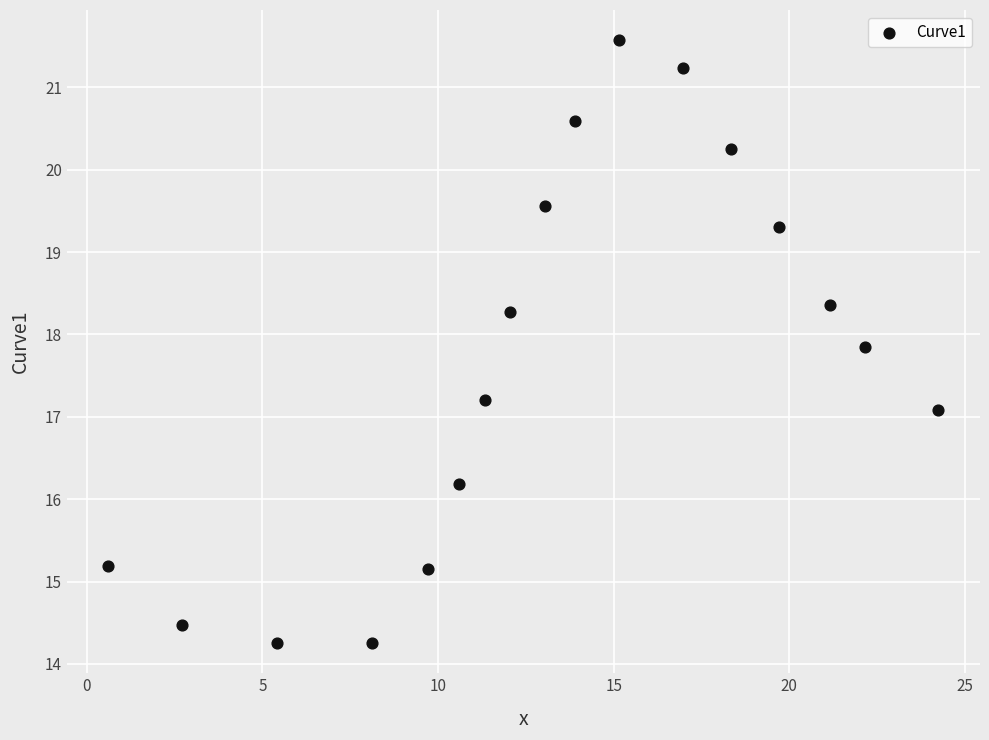

What is the range of X values (max minus min)?

23.6